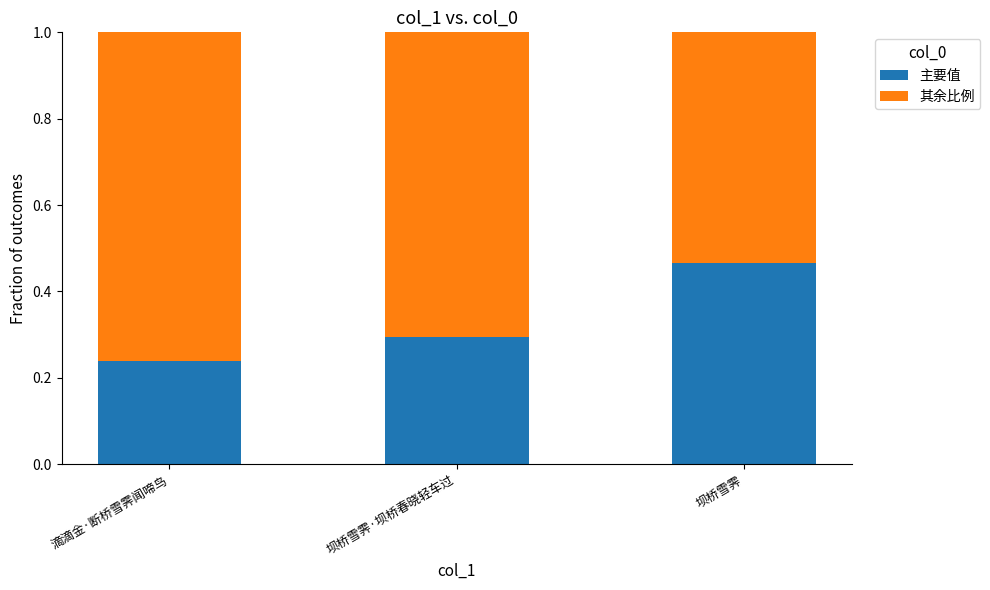

The 主要值 series shows 0.8 at 坝桥雪霁. True or false?

False